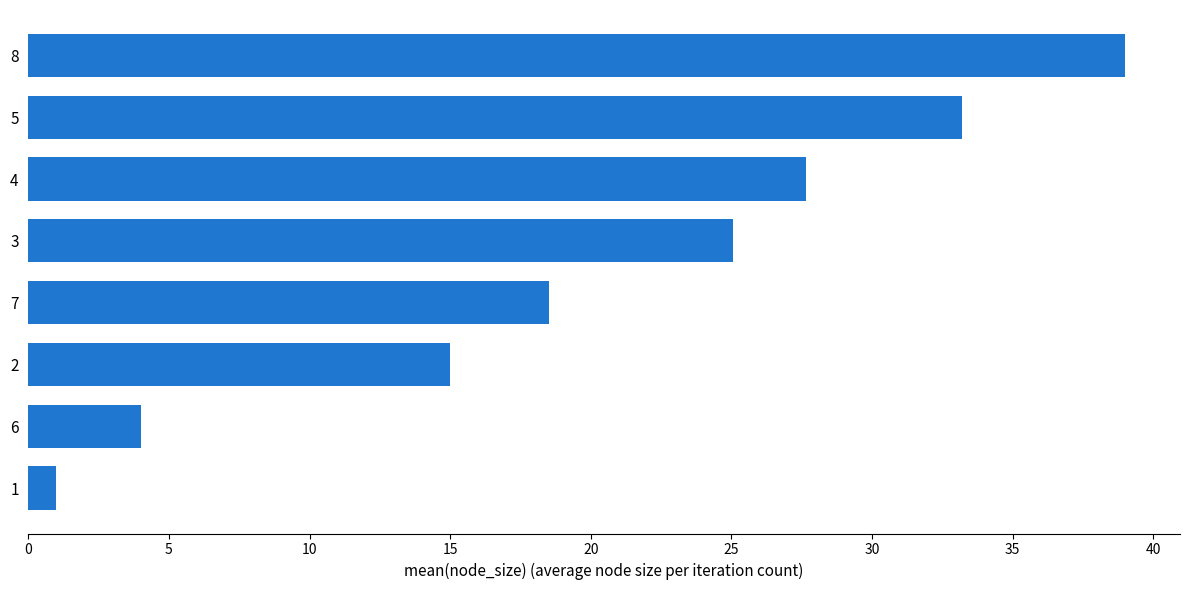

Reading top to bottom, what are all the values shown in this chart?

8=39.0	5=33.2	4=27.6	3=25.1	7=18.5	2=15.0	6=4.0	1=1.0